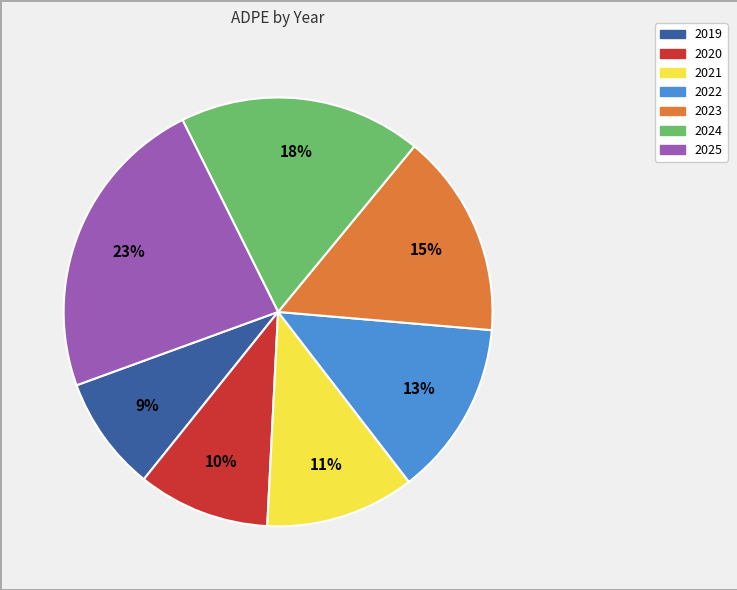

Count the number of slices in the pie.

7